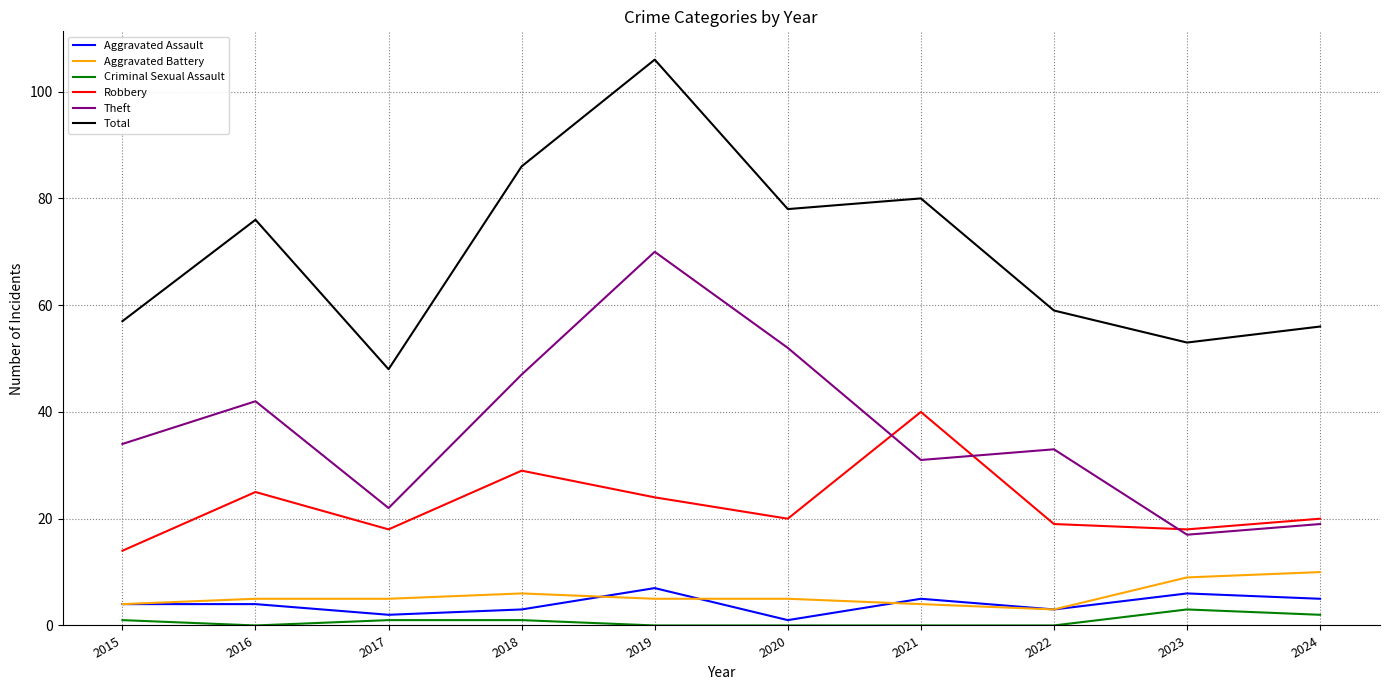

True or false: Total has more than 1 points higher than both neighbors.

True